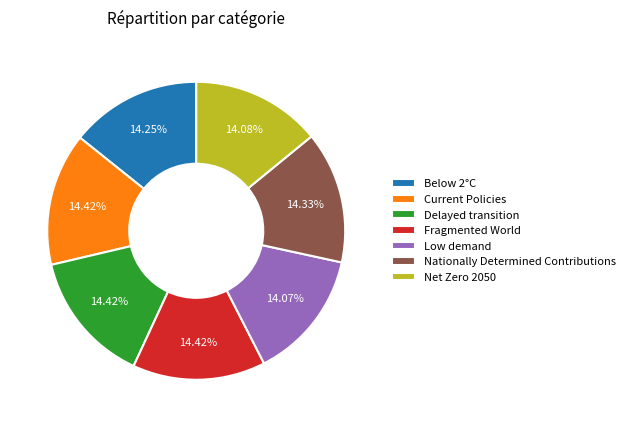

True or false: Delayed transition accounts for 29% of the total.

False